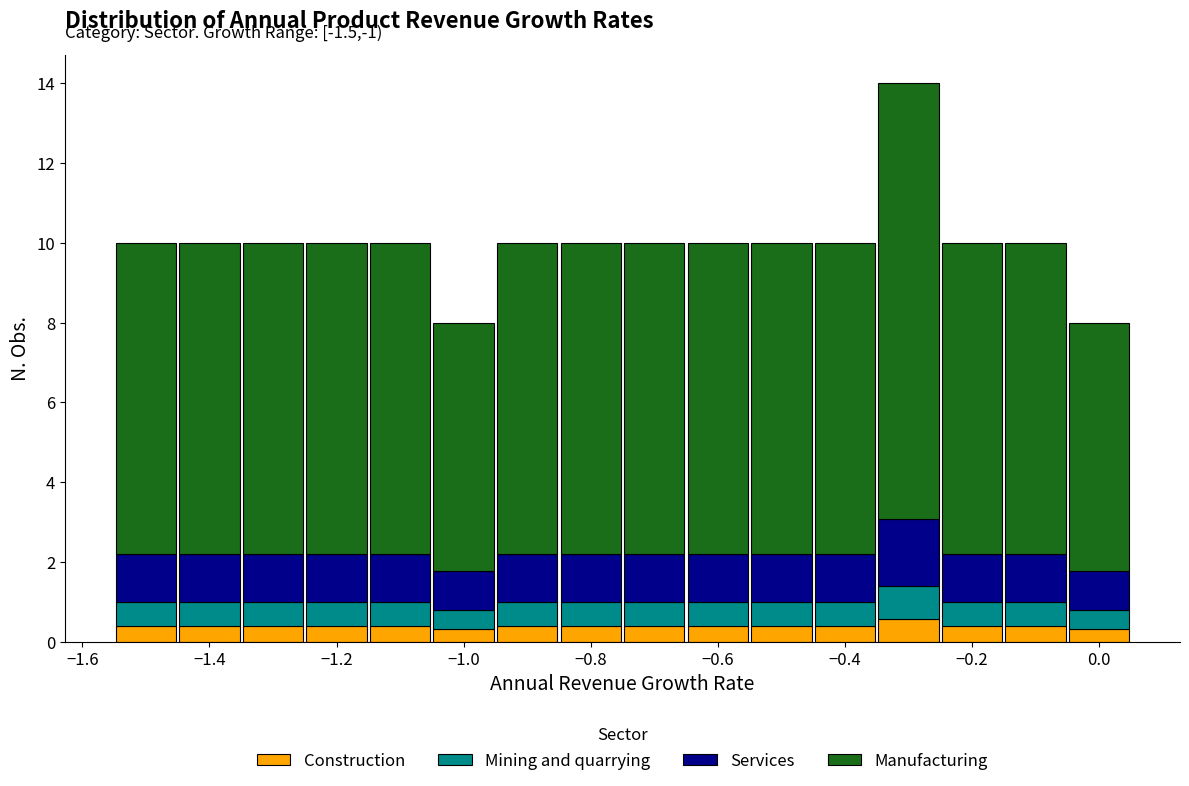

Which range on the x-axis has the tallest stacked bar (by total height)?

-0.35 to -0.25